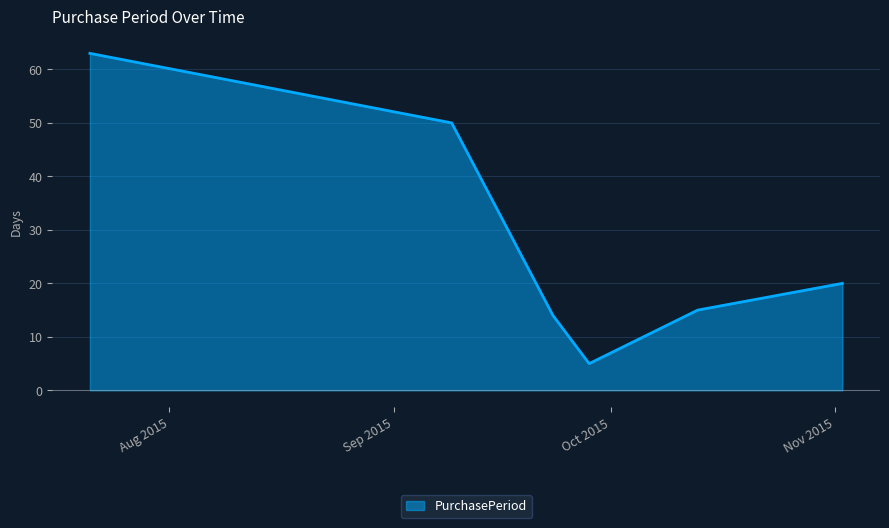

True or false: there are more than 0 points higher than both neighbors.

False